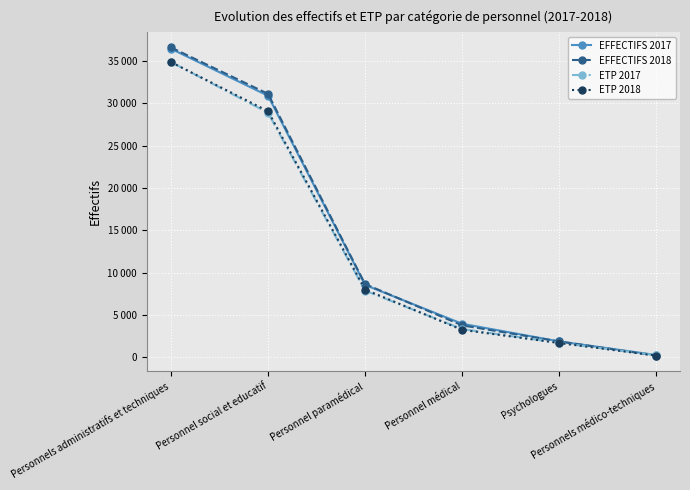

Does the chart have visible grid lines?

Yes